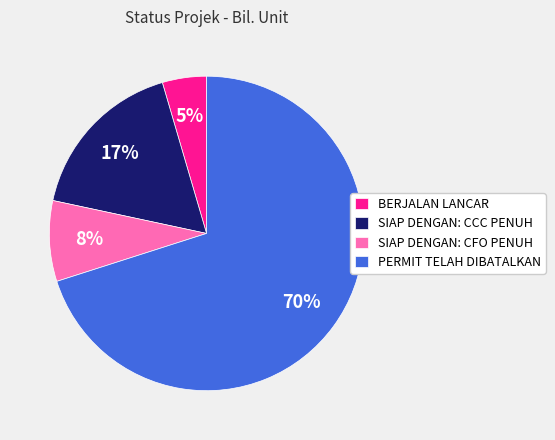

Is the sum of SIAP DENGAN: CCC PENUH and PERMIT TELAH DIBATALKAN greater than half?

Yes